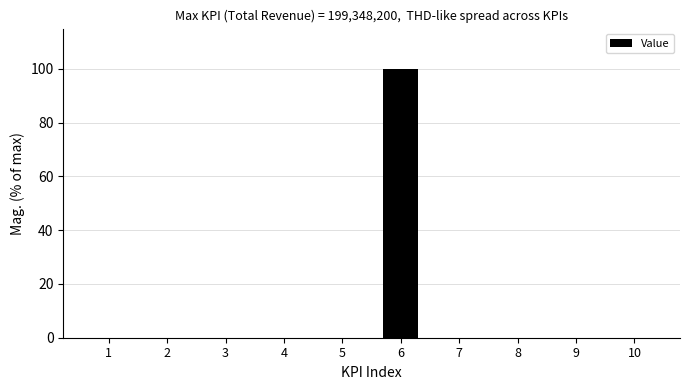

Is it true that the value at 7 is 0.0?

True